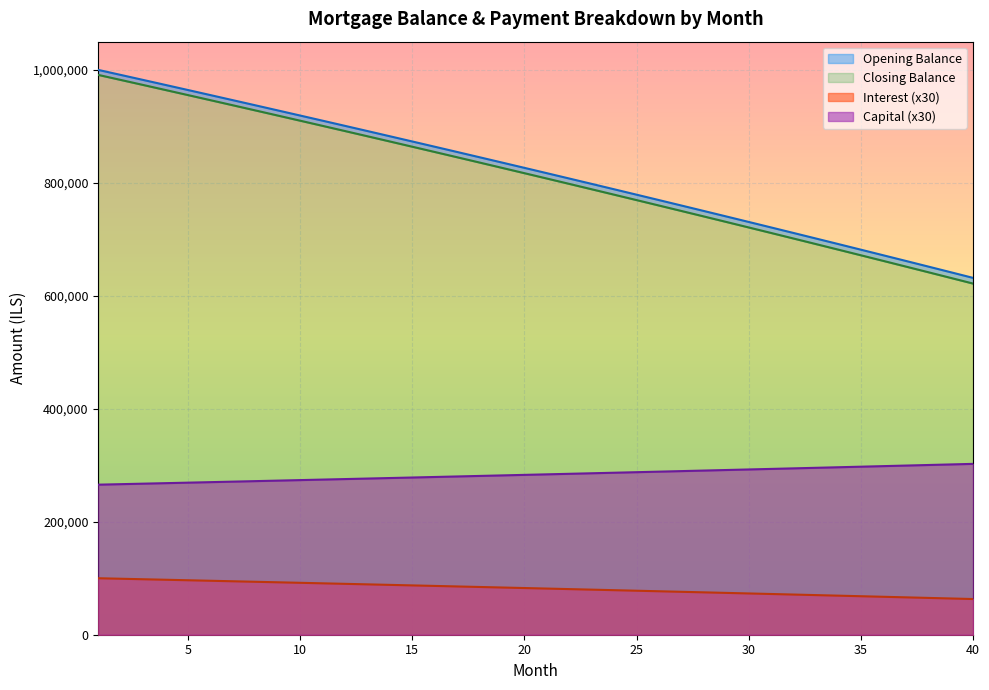

Which series has the largest total across all categories?

opening_balance